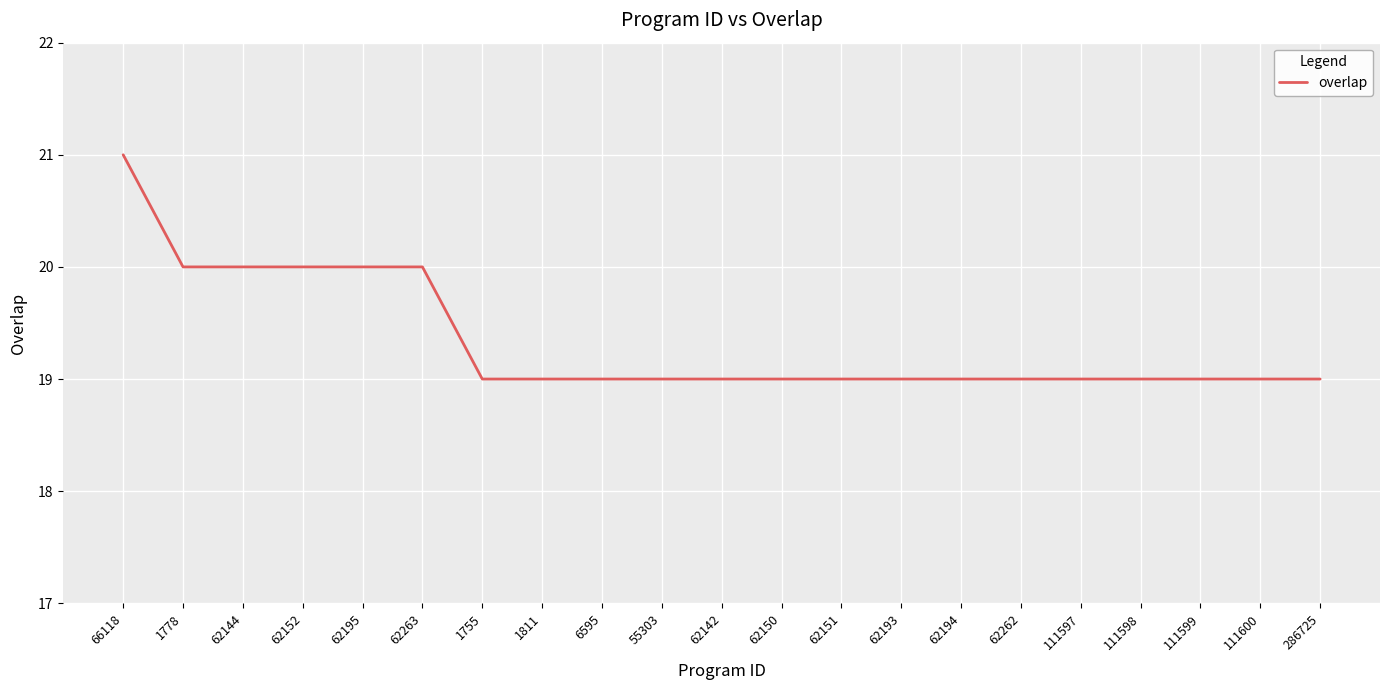

The value at 111597 is 26. True or false?

False